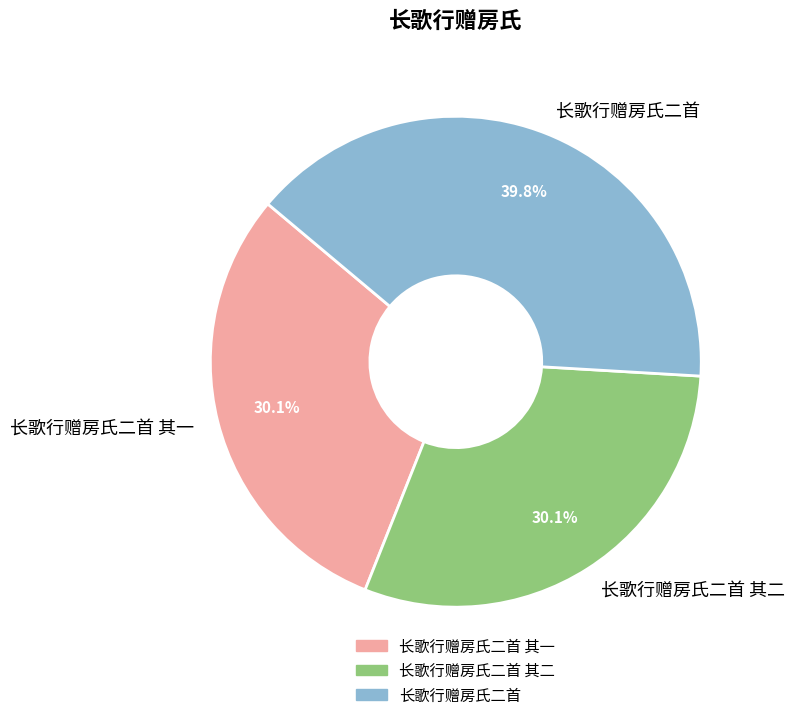

Is it true that 长歌行赠房氏二首 其一 is 30% of the pie?

True